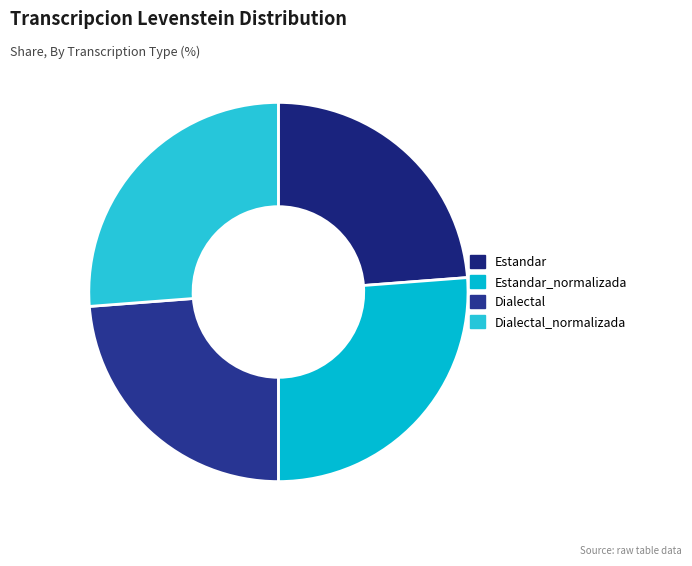

Which category has the smallest portion of the pie?

Estandar